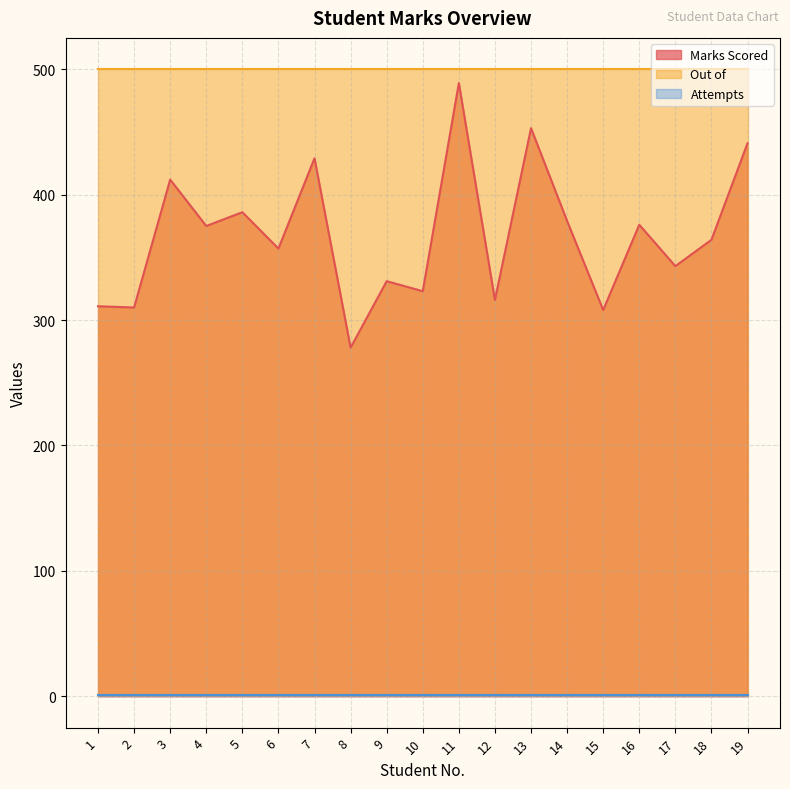

What are all the series names shown in the legend?

Marks Scored, Out of, Attempts